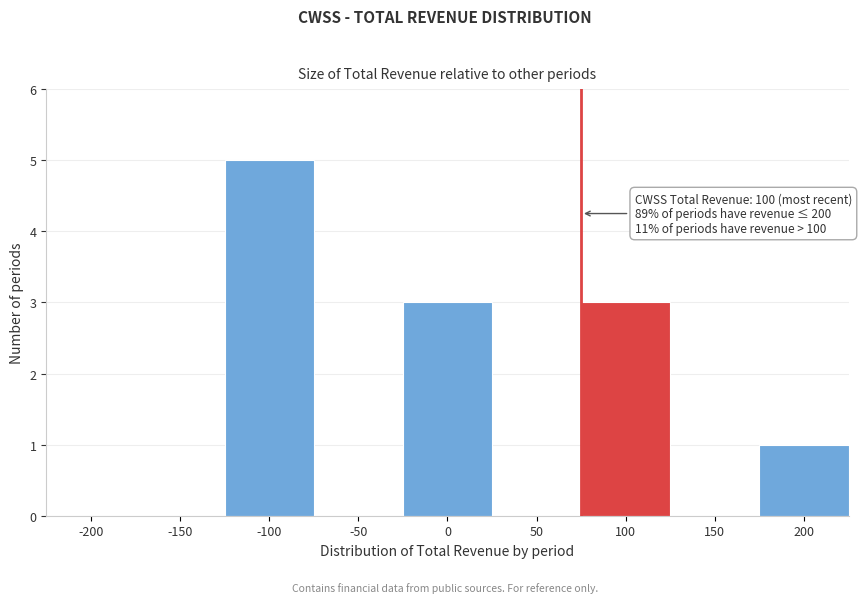

Reading left to right, transcribe all the data shown in this chart.

-200=0	-150=0	-100=5	-50=0	0=3	50=0	100=3	150=0	200=1